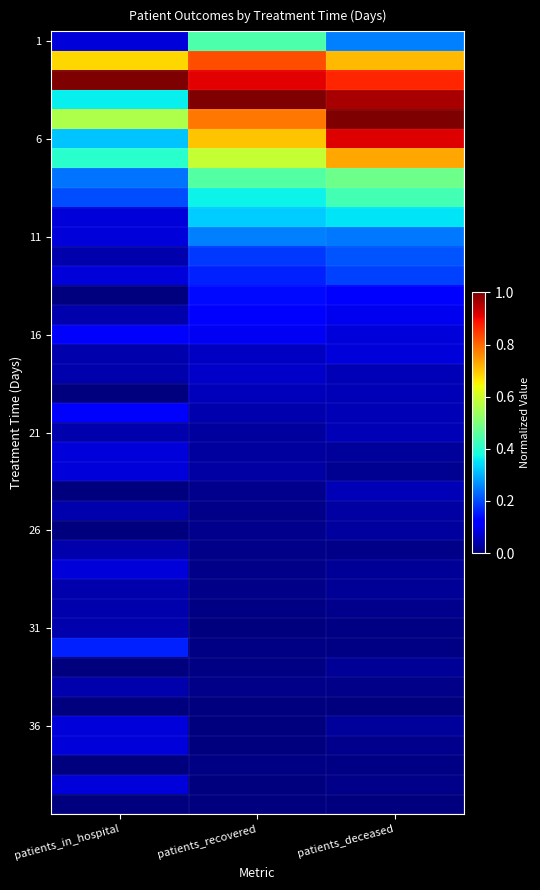

Between patients_recovered and patients_deceased, which is larger?

patients_recovered